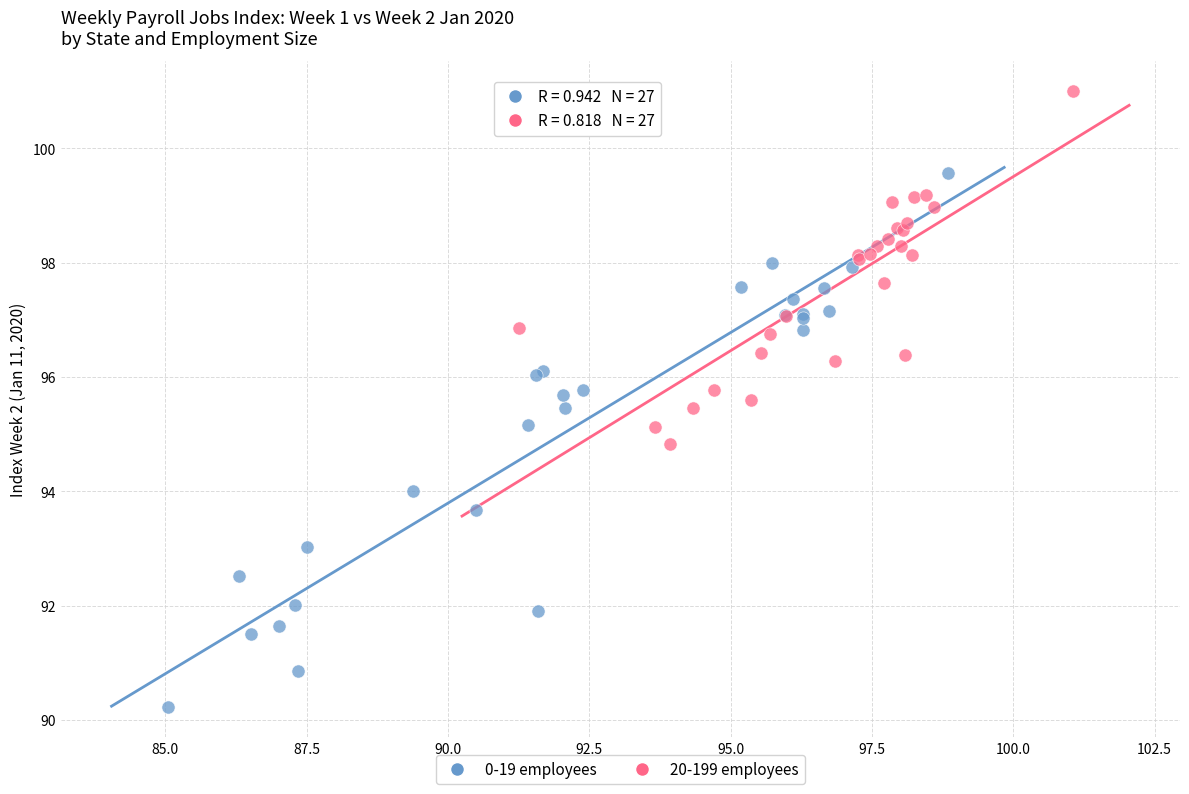

Which series contains the highest Y value?

20-199 employees